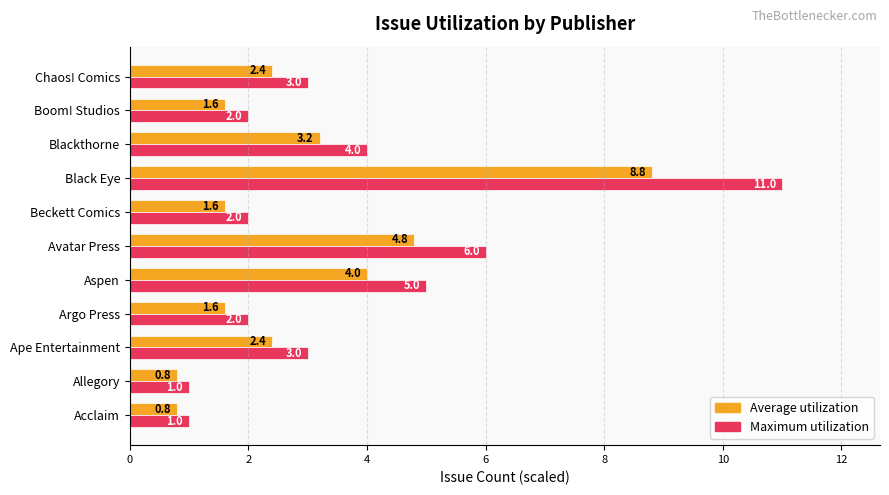

What is the average value of the Maximum utilization series?

3.6